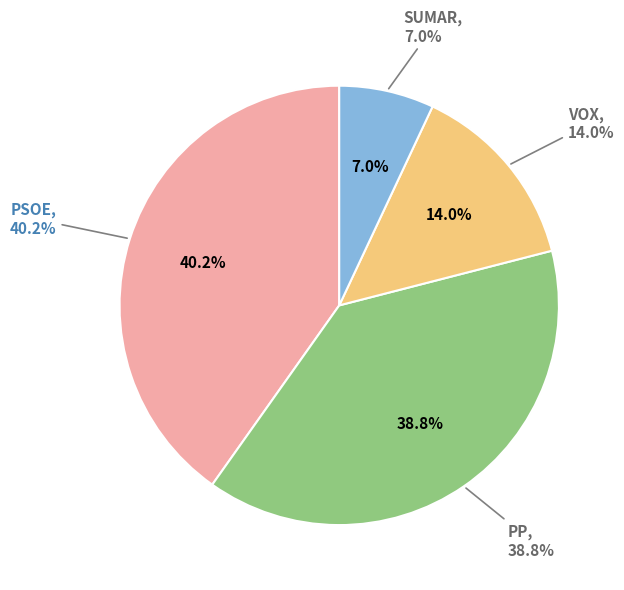

To the nearest percent, what is the difference between the VOX and PSOE slice percentages?

26%